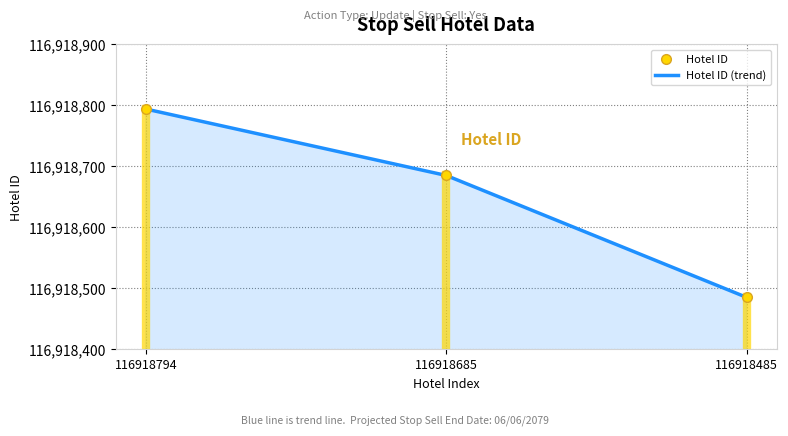

What is the total value across all series at 116918794?

233837588